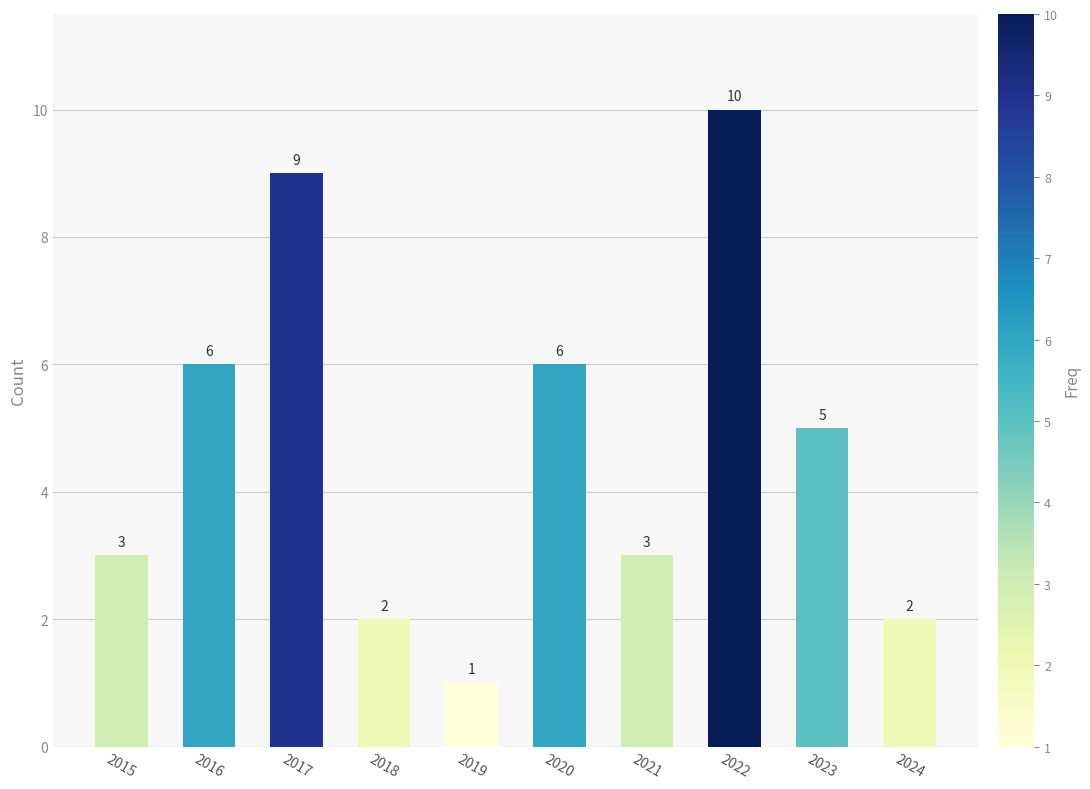

What is the difference between the second highest and minimum values?

8